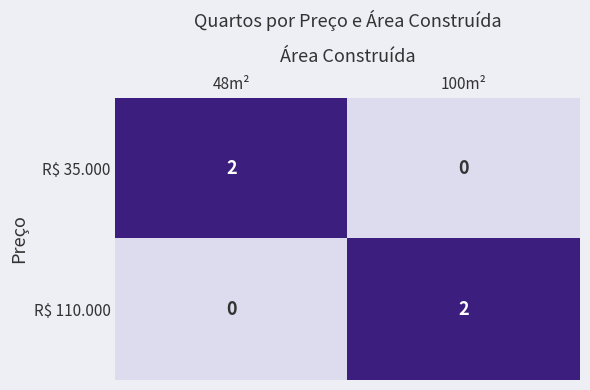

Count the number of categories in the chart.

2